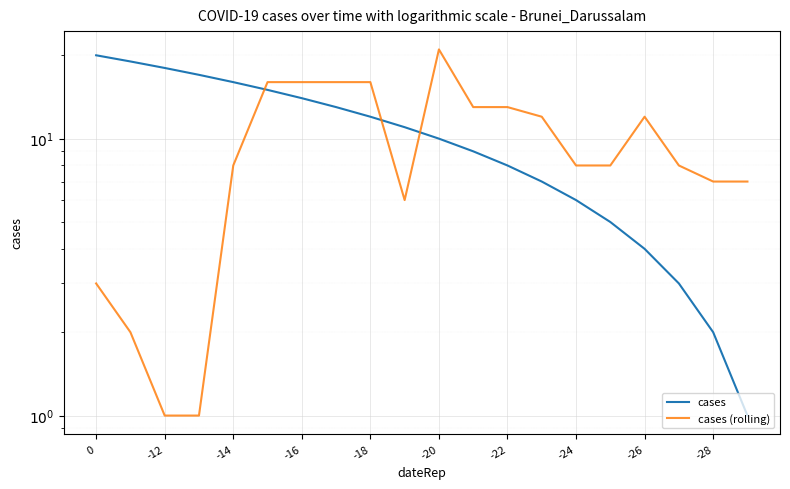

True or false: cases has more than 2 points higher than both neighbors.

False